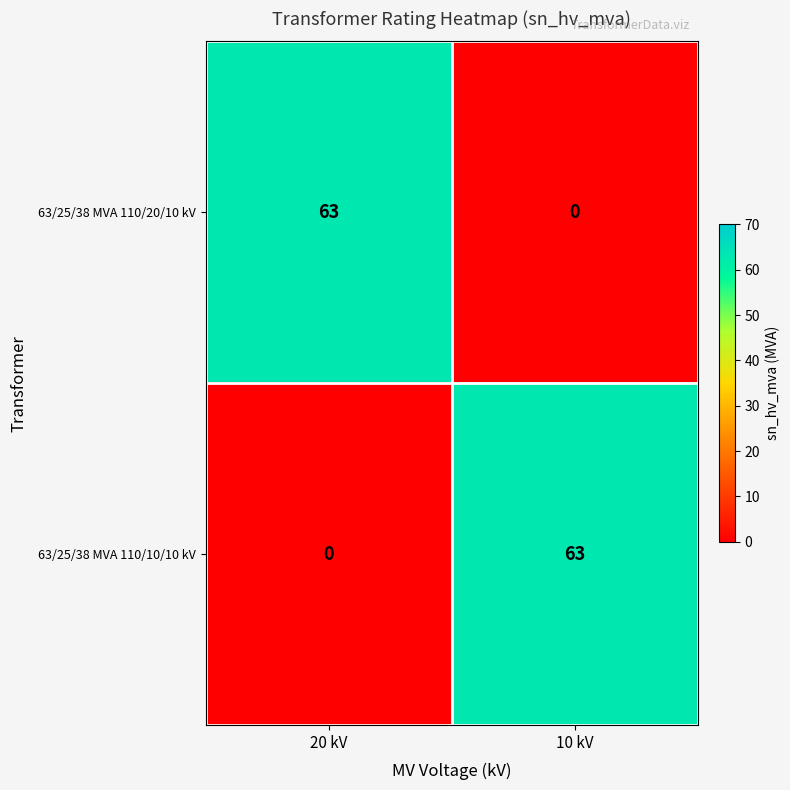

The 63/25/38 MVA 110/10/10 kV series shows 0 at 20 kV. True or false?

True